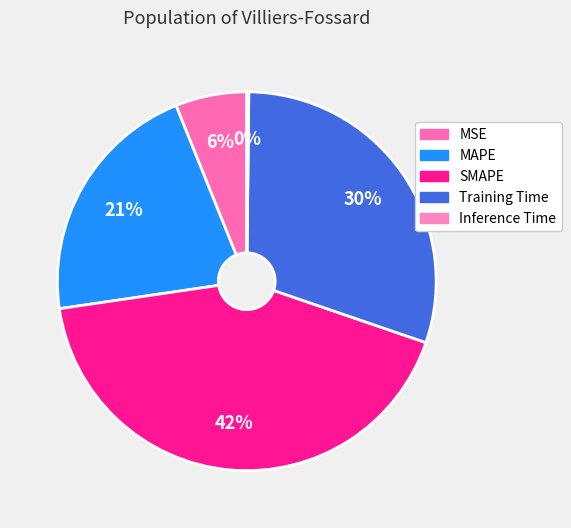

What percentage is the SMAPE slice, to the nearest percent?

42%